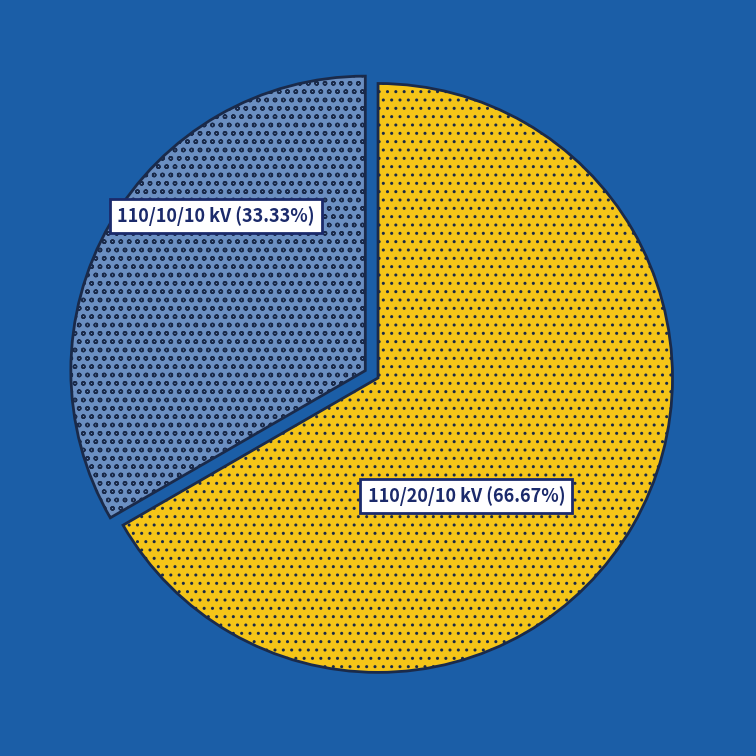

Does any single category account for the majority?

Yes